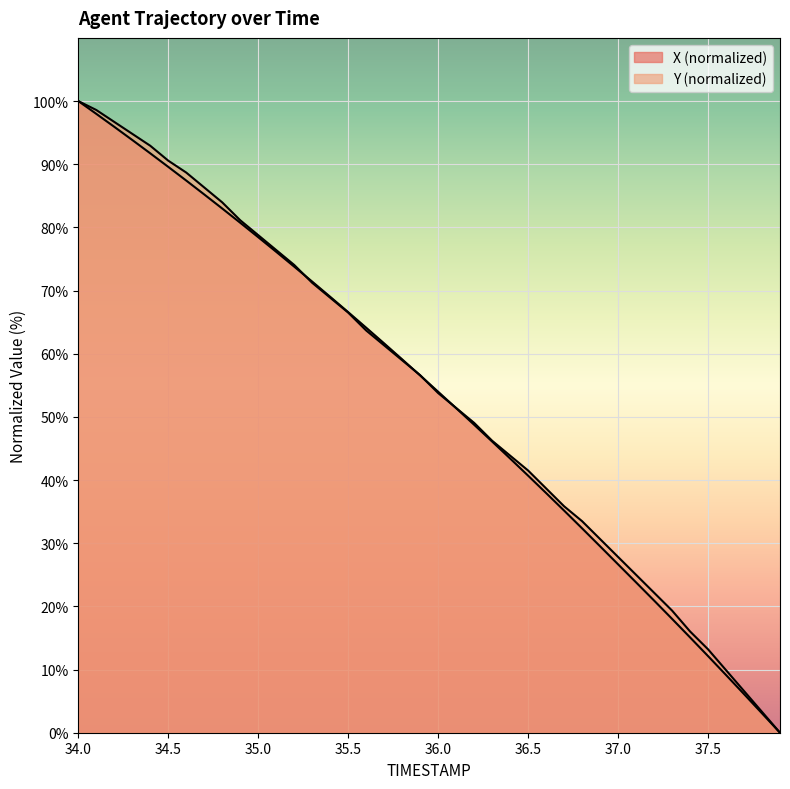

Which series changed the most between 35.9 and 36.2?

X